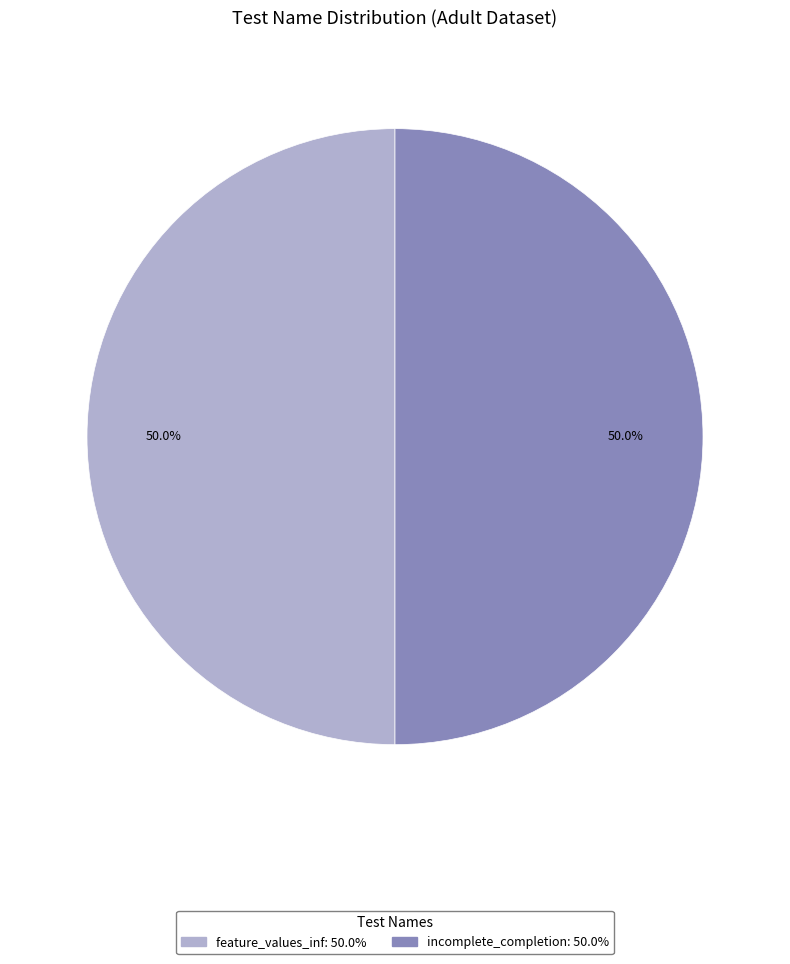

Count the number of slices in the pie.

2